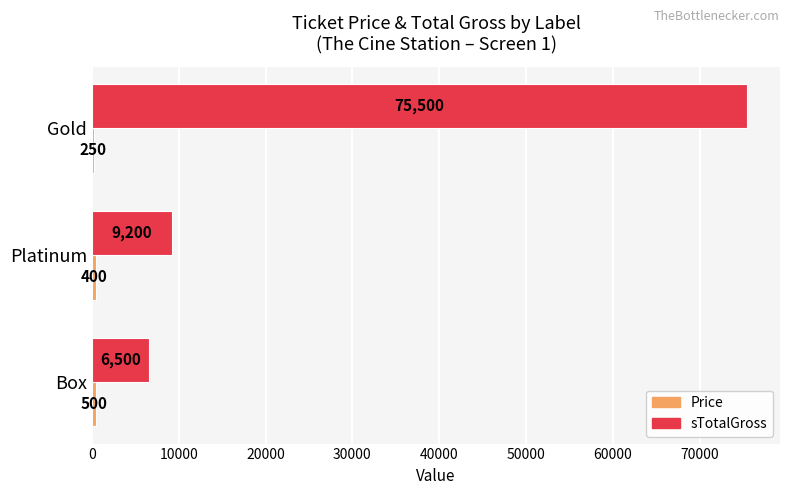

What is the sum of the sTotalGross values at Gold and Platinum?

84700